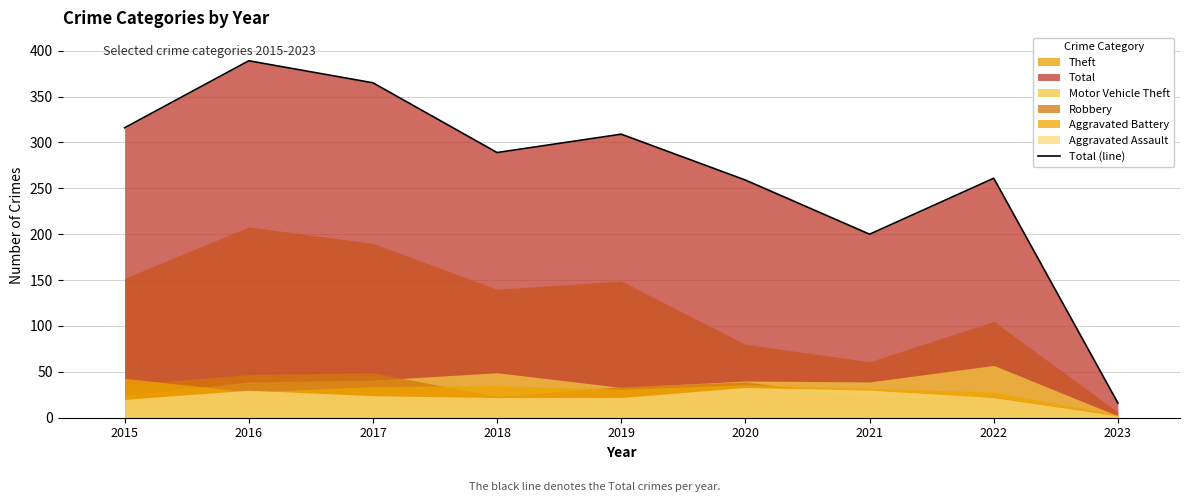

What is the lowest value of the Total (line) series?

16